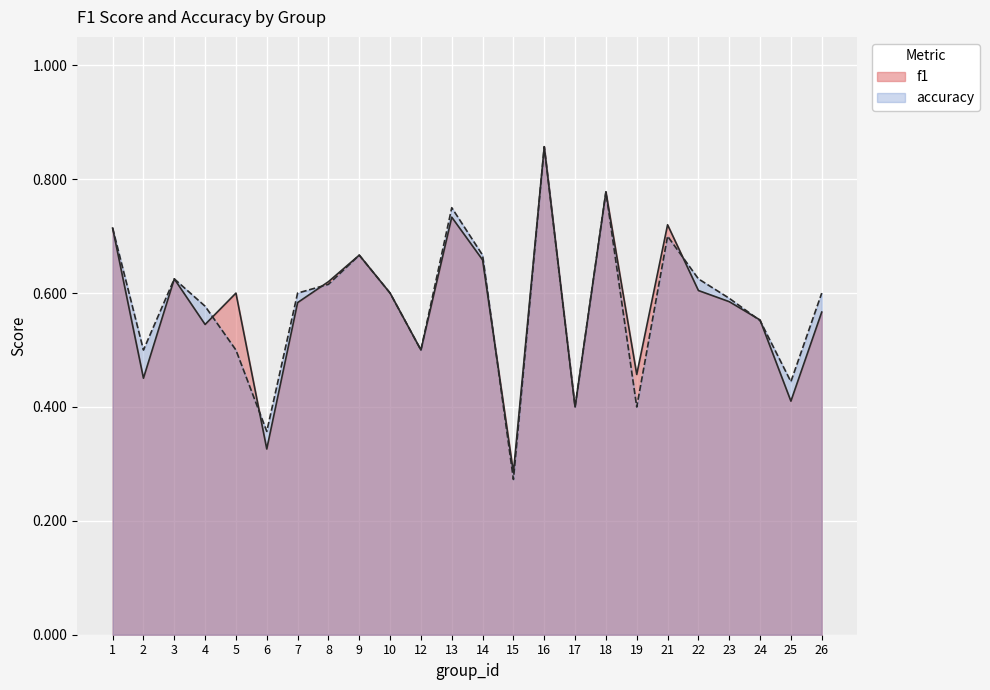

Between 4 and 21, which series saw the biggest shift?

f1